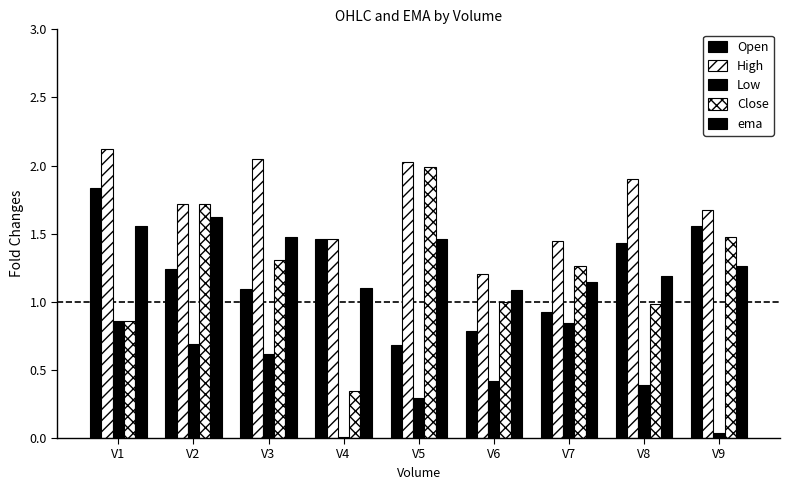

List the labels in order of Close value, smallest first.

V4, V1, V8, V6, V7, V3, V9, V2, V5